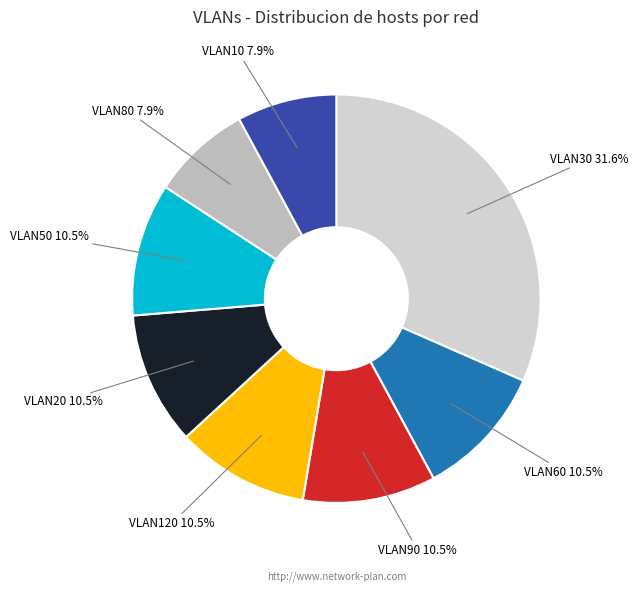

Does VLAN10 represent more than half of the total?

No